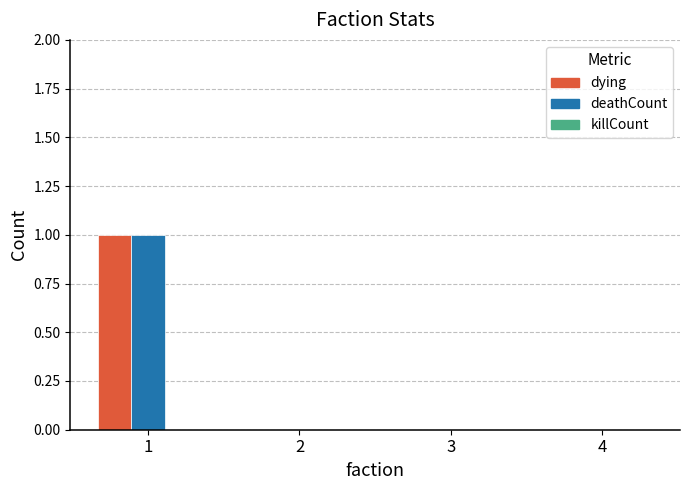

Is it true that deathCount equals 0 at 4?

True